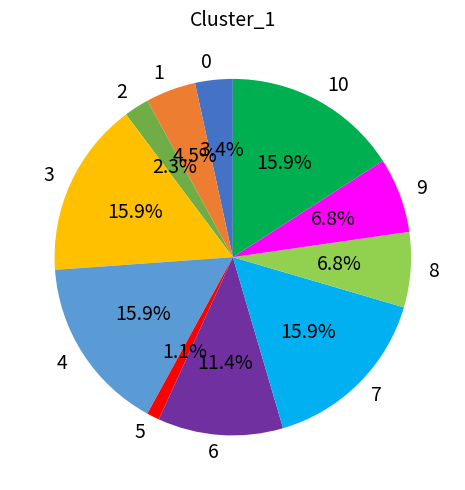

Is there a majority slice in this chart?

No